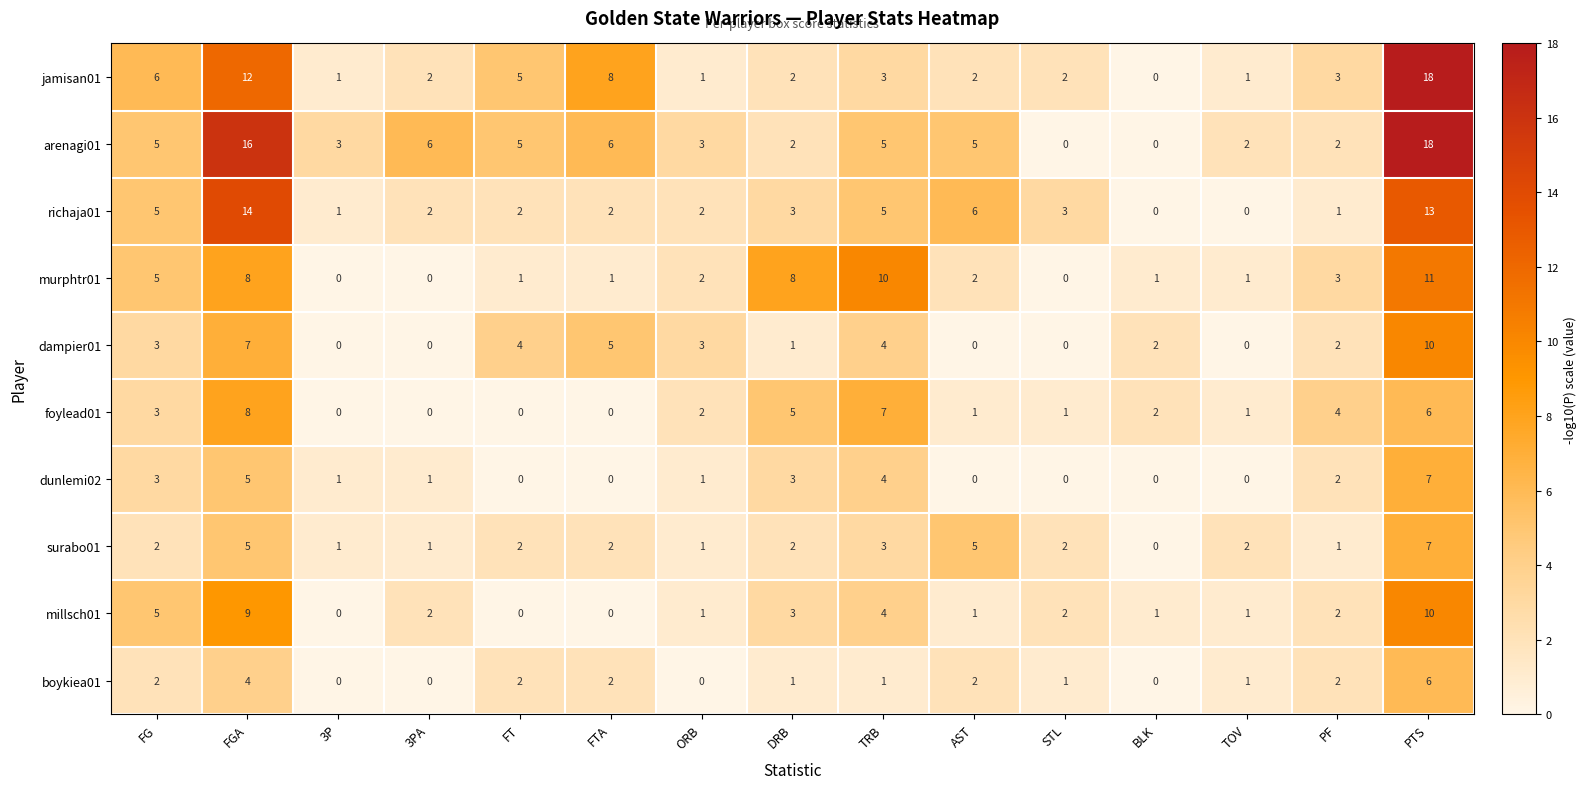

At which label does murphtr01 first exceed 2?

FG